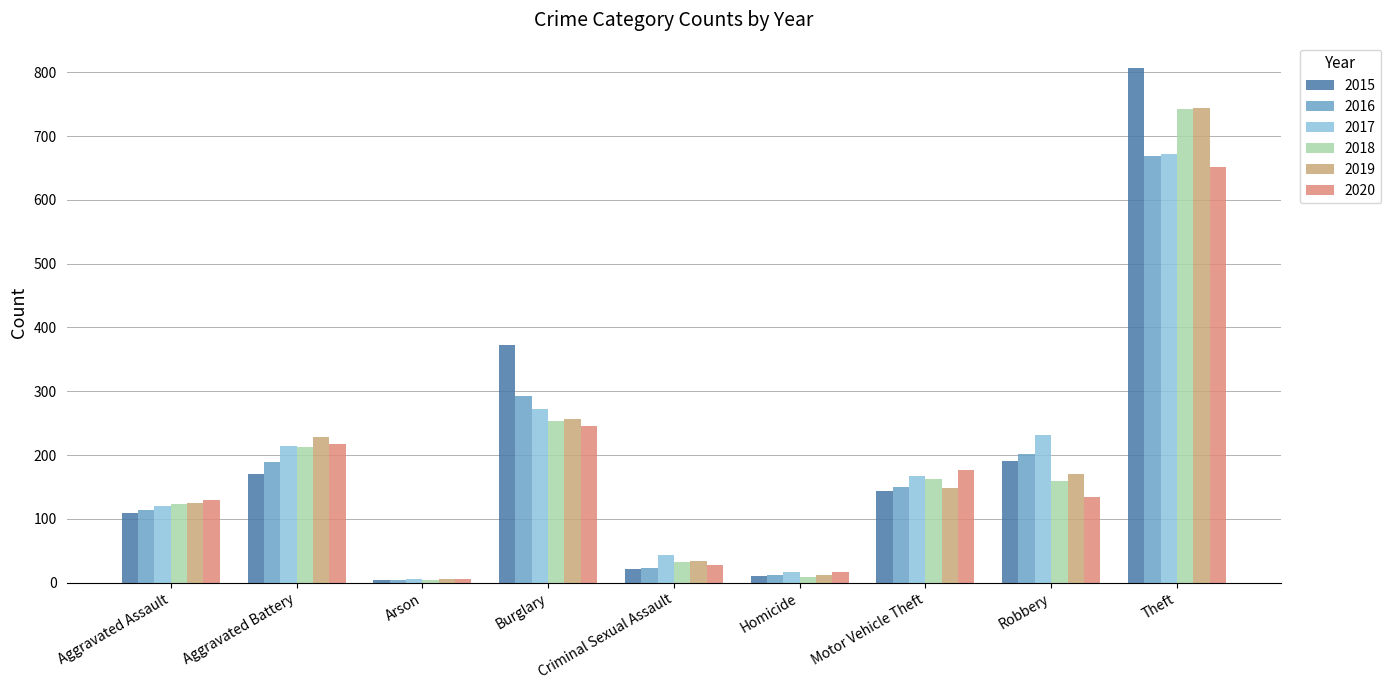

What is the average value of the 2020 series?

178